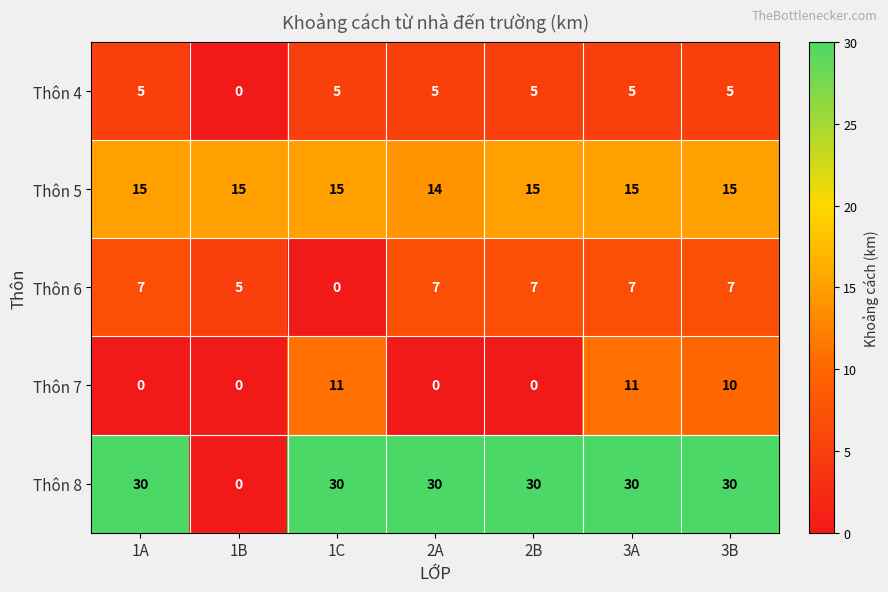

At which label does Thôn 6 reach its minimum?

1C